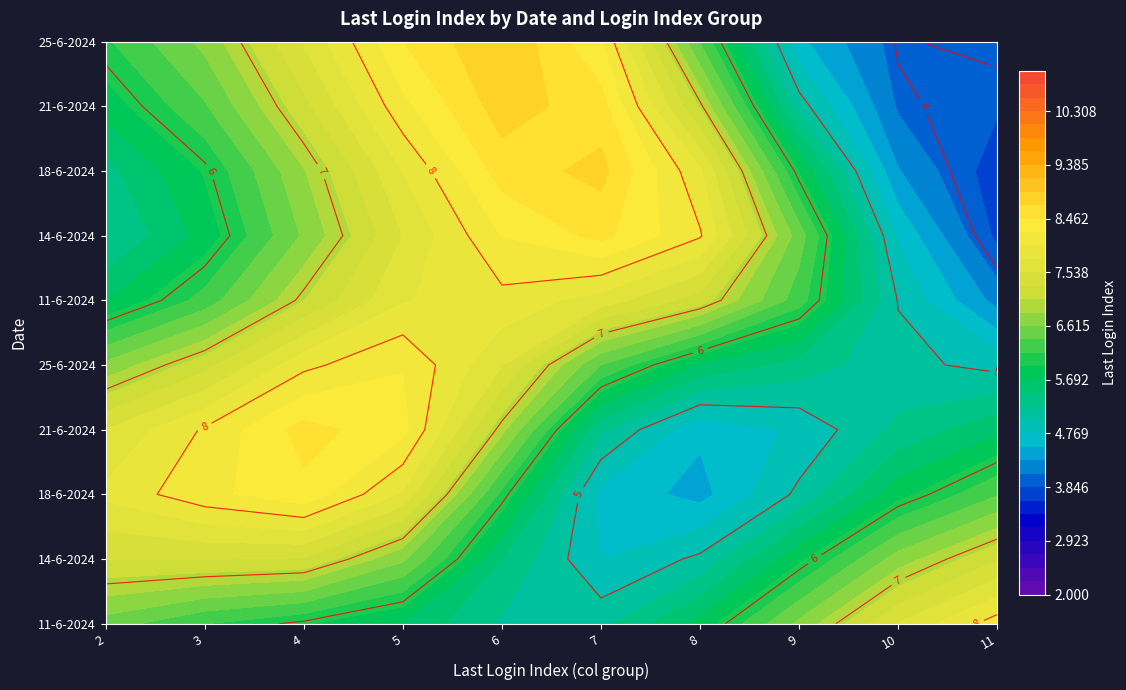

What is the difference between the 5 values at 8 and 3?

5